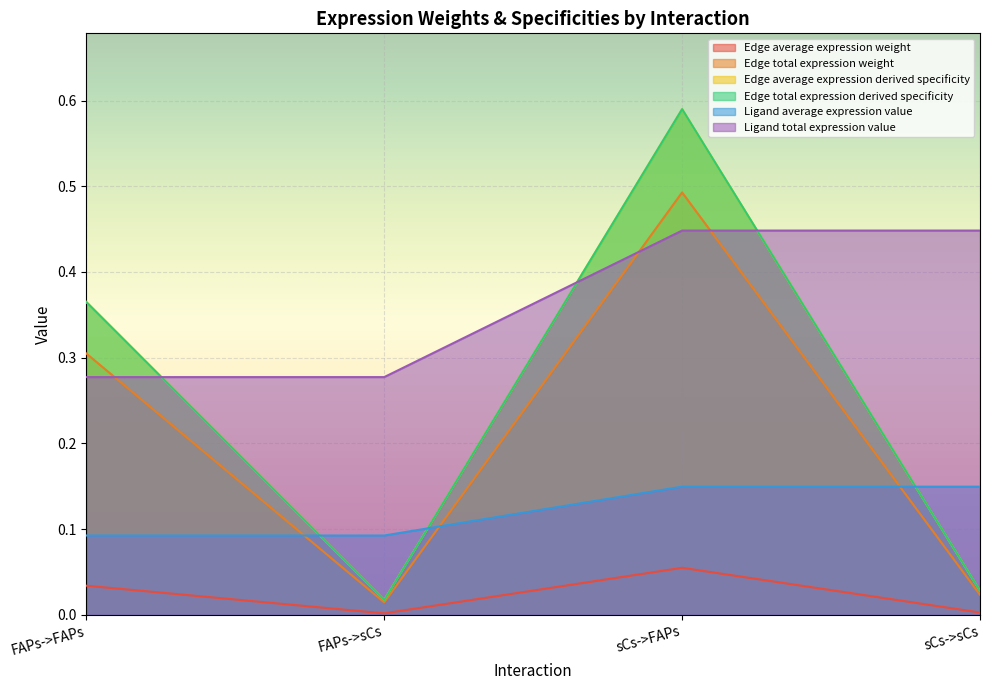

Reading left to right, list all the values displayed in this chart.

Edge average expression weight: FAPs->FAPs=0.0	FAPs->sCs=0.0	sCs->FAPs=0.1	sCs->sCs=0.0
Edge total expression weight: FAPs->FAPs=0.3	FAPs->sCs=0.0	sCs->FAPs=0.5	sCs->sCs=0.0
Edge average expression derived specificity: FAPs->FAPs=0.4	FAPs->sCs=0.0	sCs->FAPs=0.6	sCs->sCs=0.0
Edge total expression derived specificity: FAPs->FAPs=0.4	FAPs->sCs=0.0	sCs->FAPs=0.6	sCs->sCs=0.0
Ligand average expression value: FAPs->FAPs=0.1	FAPs->sCs=0.1	sCs->FAPs=0.1	sCs->sCs=0.1
Ligand total expression value: FAPs->FAPs=0.3	FAPs->sCs=0.3	sCs->FAPs=0.4	sCs->sCs=0.4